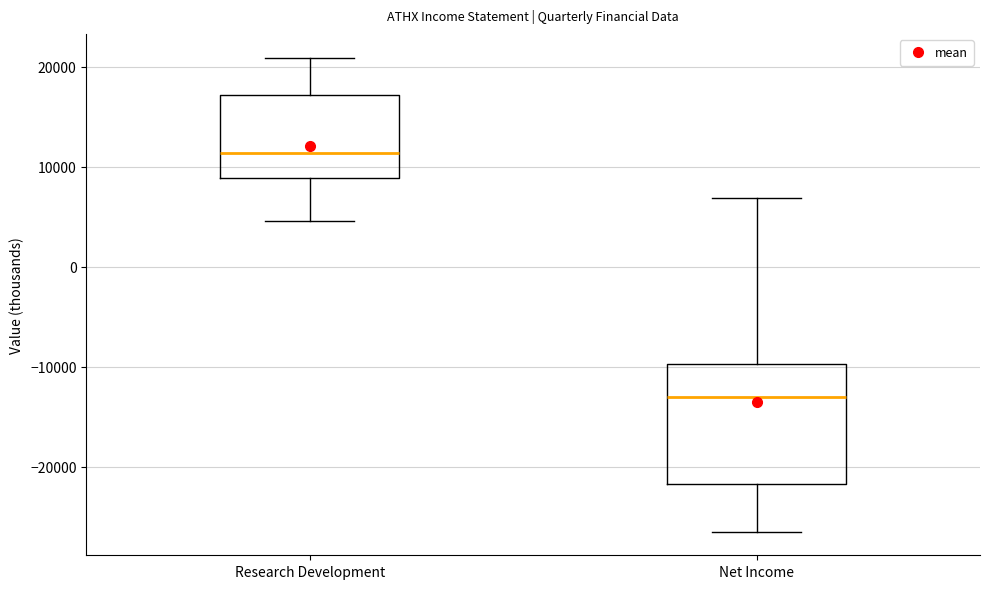

Reading left to right, transcribe this box plot: for each box, give where its median line is, the range the box spans, and where its two whiskers end, as read against the y-axis. The values are not printed on the chart, so give them approximately, as read against the axis.

Research Development: median 11000, box 9000 to 17000, whiskers 5000 to 21000
Net Income: median -13000, box -22000 to -10000, whiskers -26000 to 7000